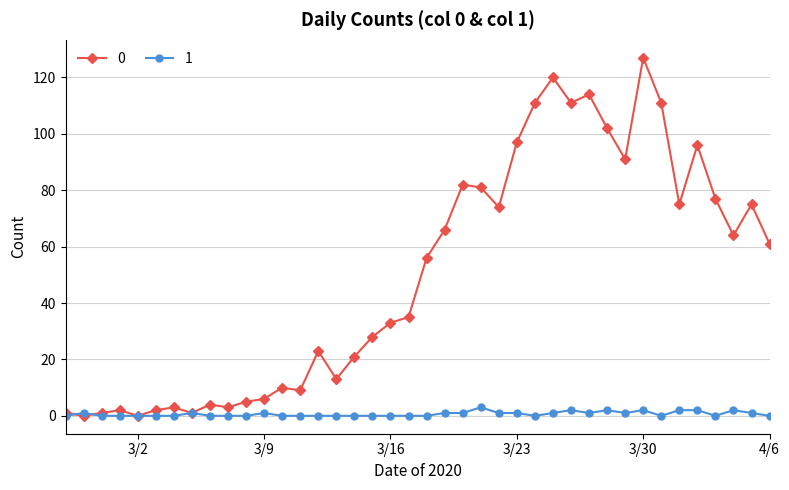

What is the difference between the maximum and minimum values in the 1 series?

3